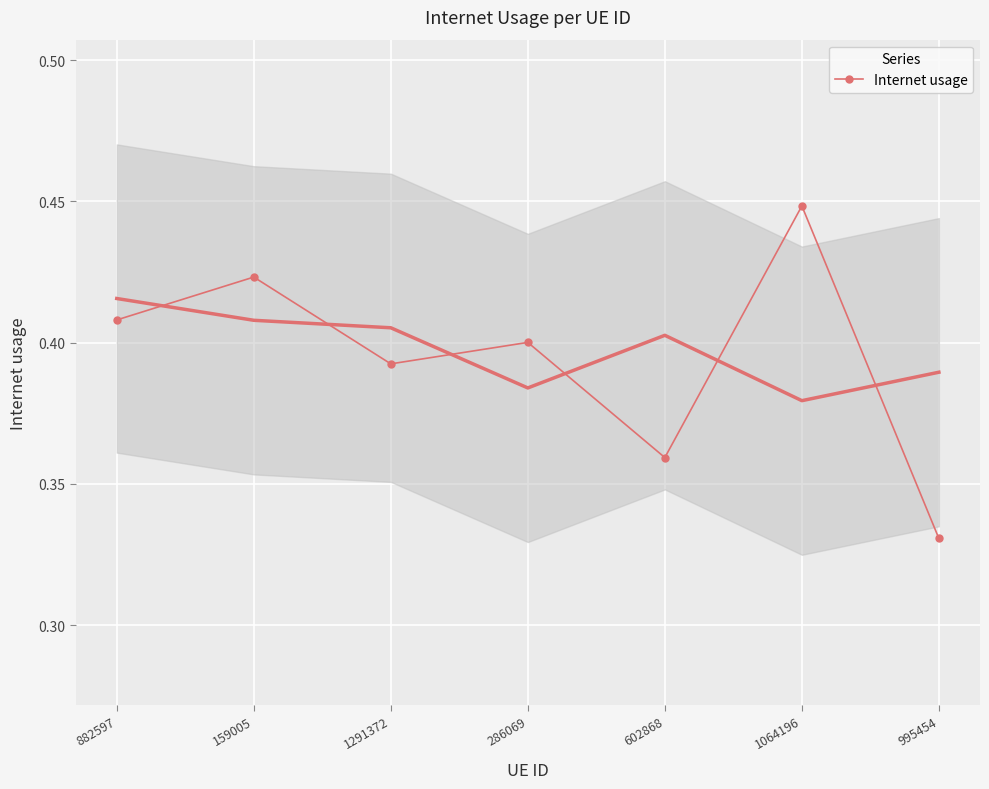

What position from the left is 882597?

1